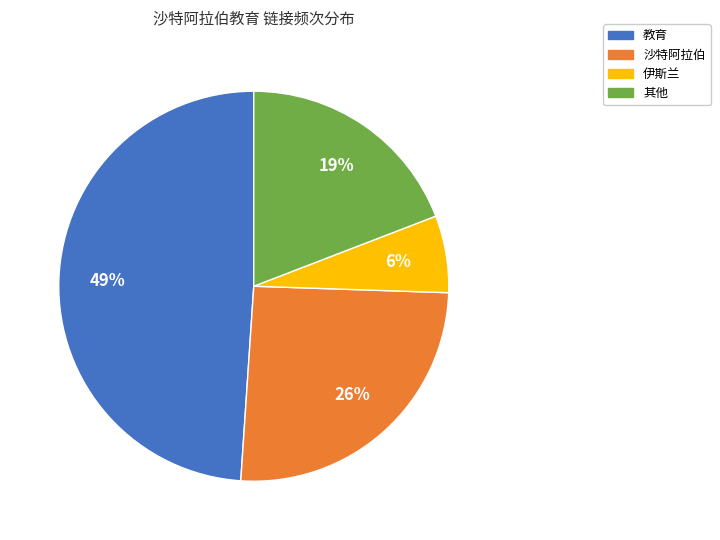

Which slice is the smallest?

伊斯兰